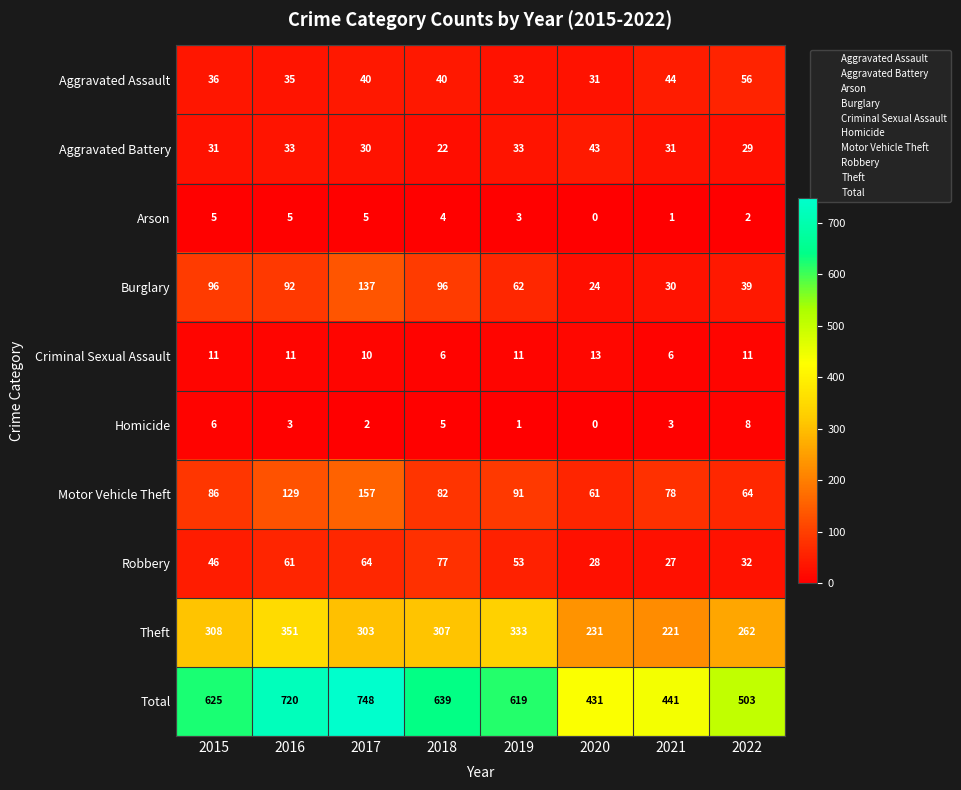

At which label does Burglary first exceed 92?

2015